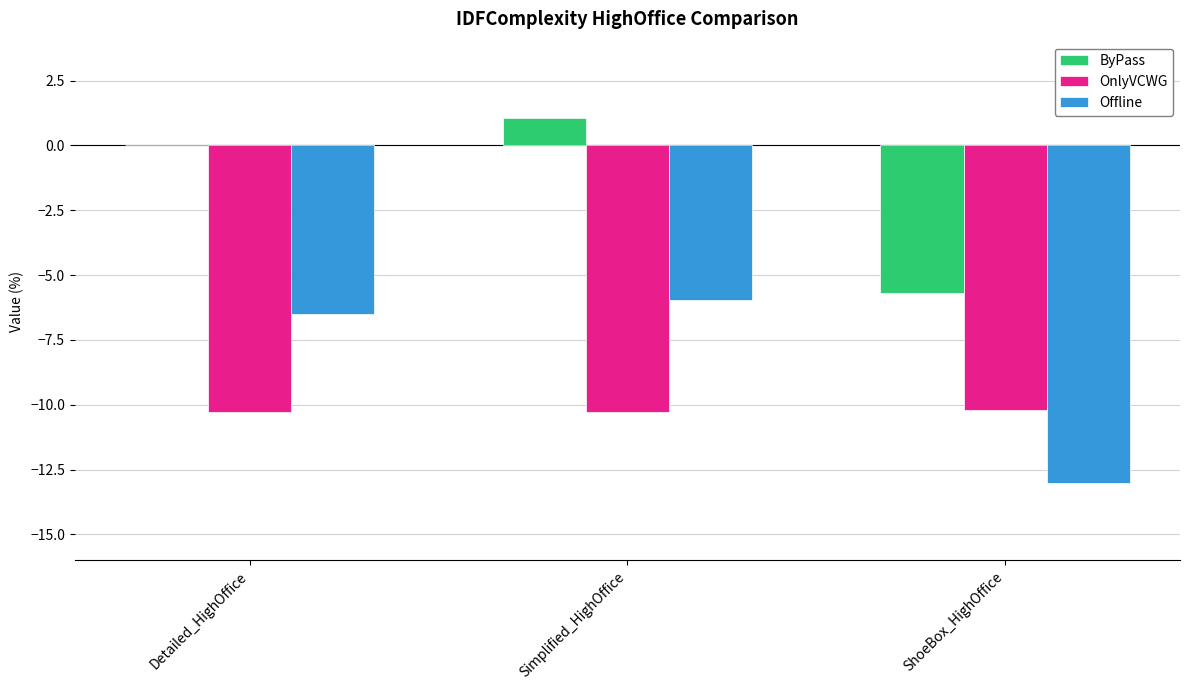

What are all the series names shown in the legend?

ByPass, OnlyVCWG, Offline